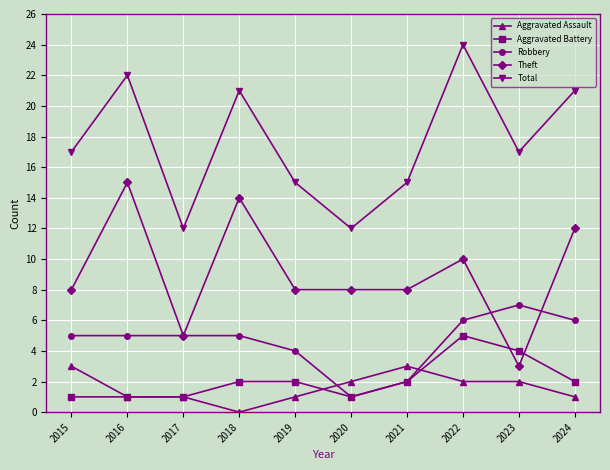

At which label does Total reach its peak?

2022